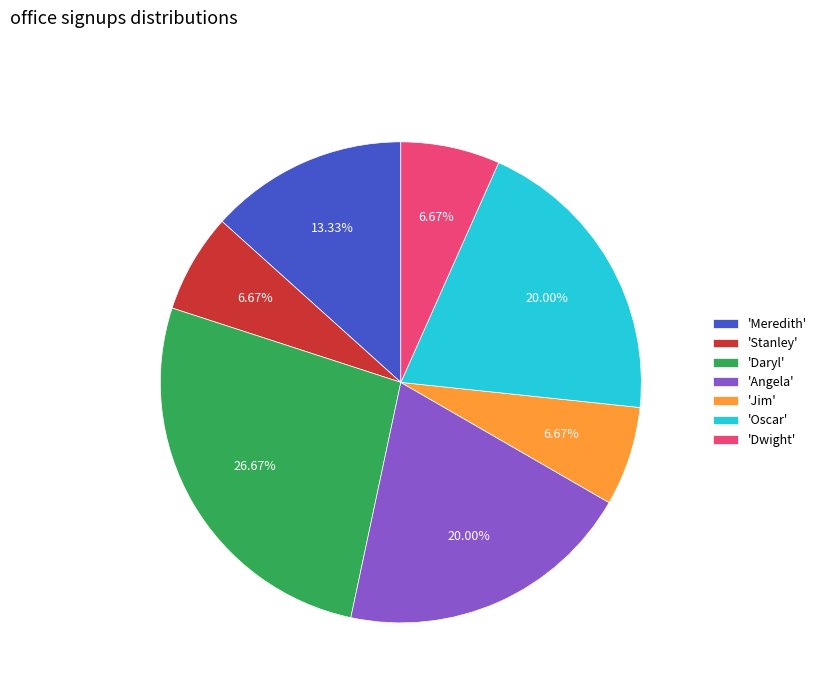

Does any single category account for the majority?

No